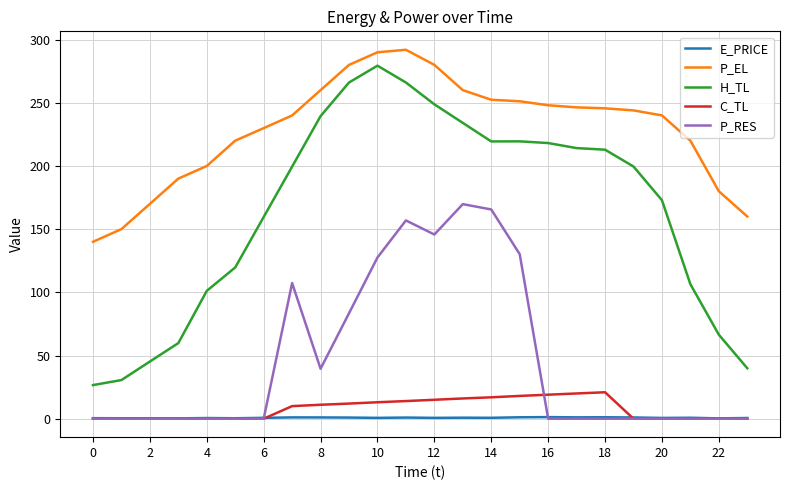

True or false: P_RES and P_EL cross at least once.

False